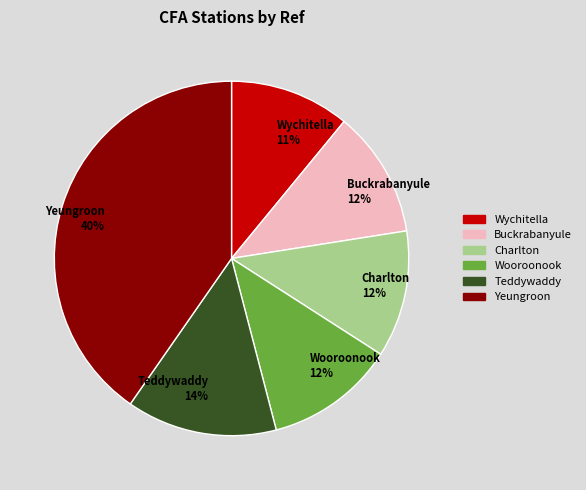

How many slices are in this pie chart?

6